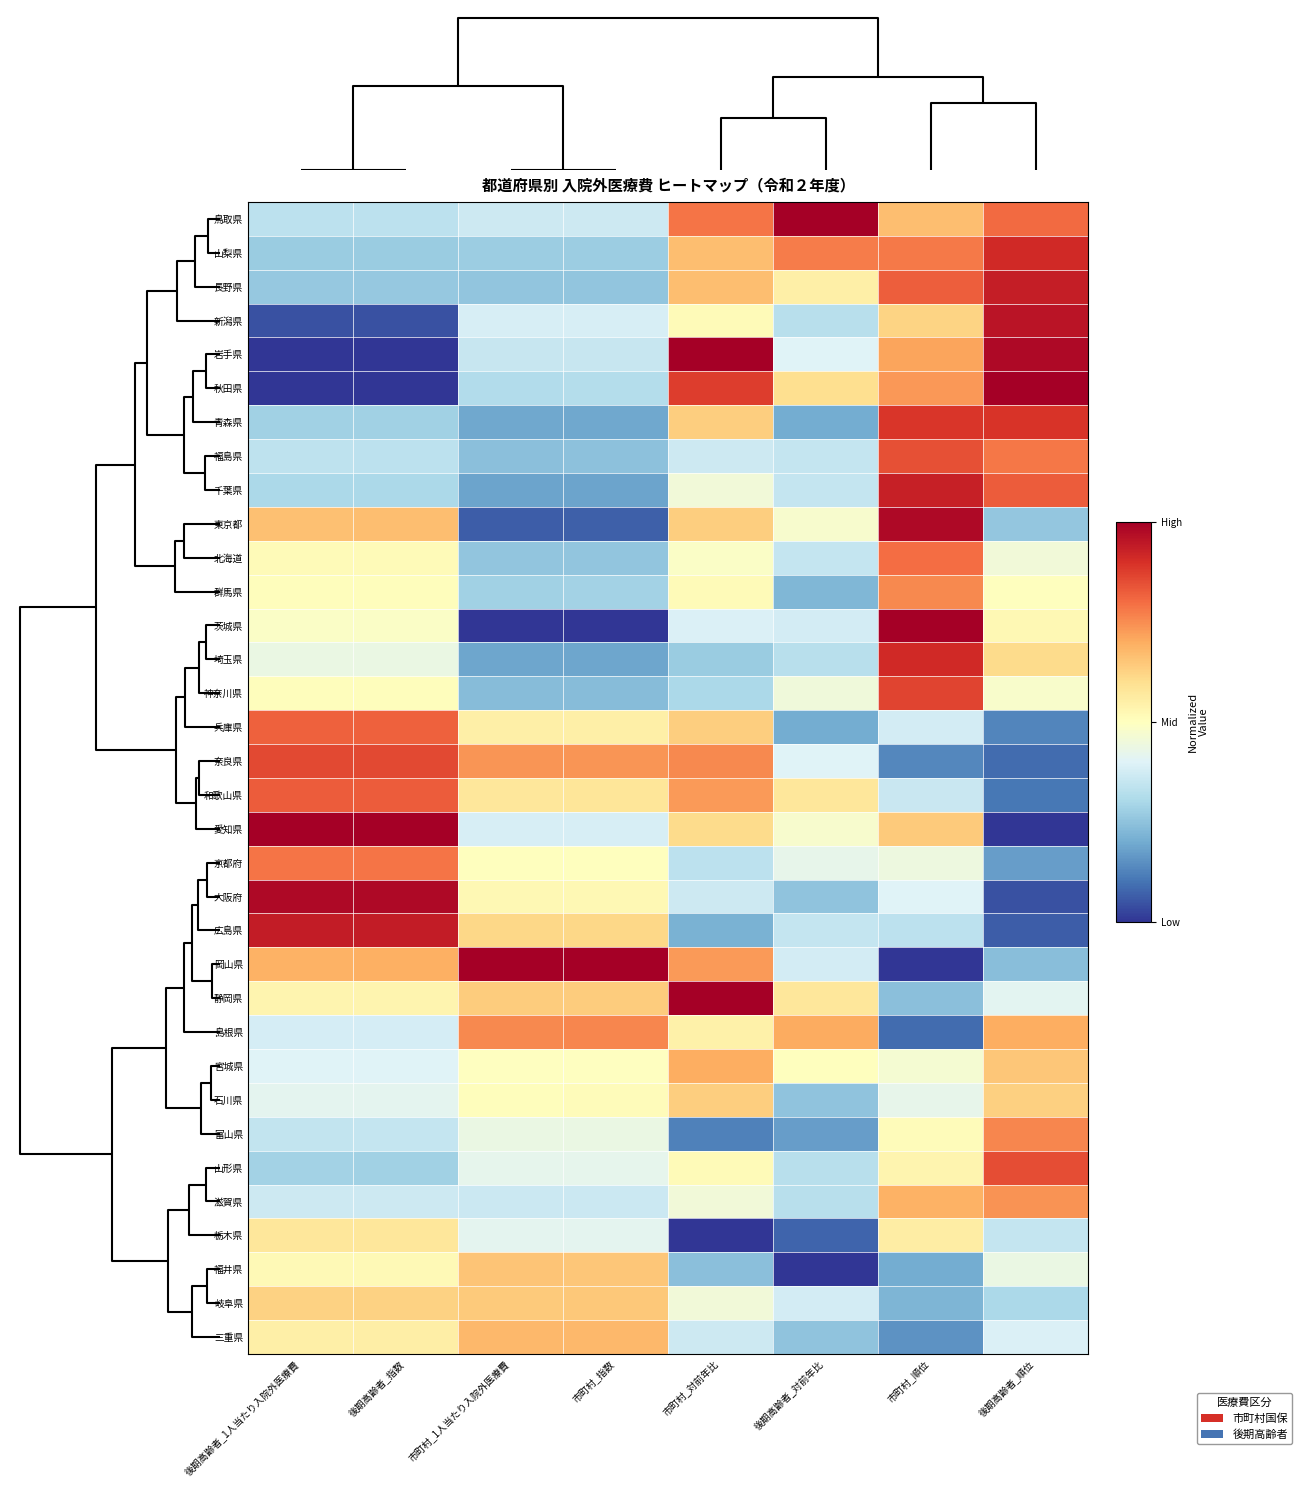

How many categories are shown in the chart?

8